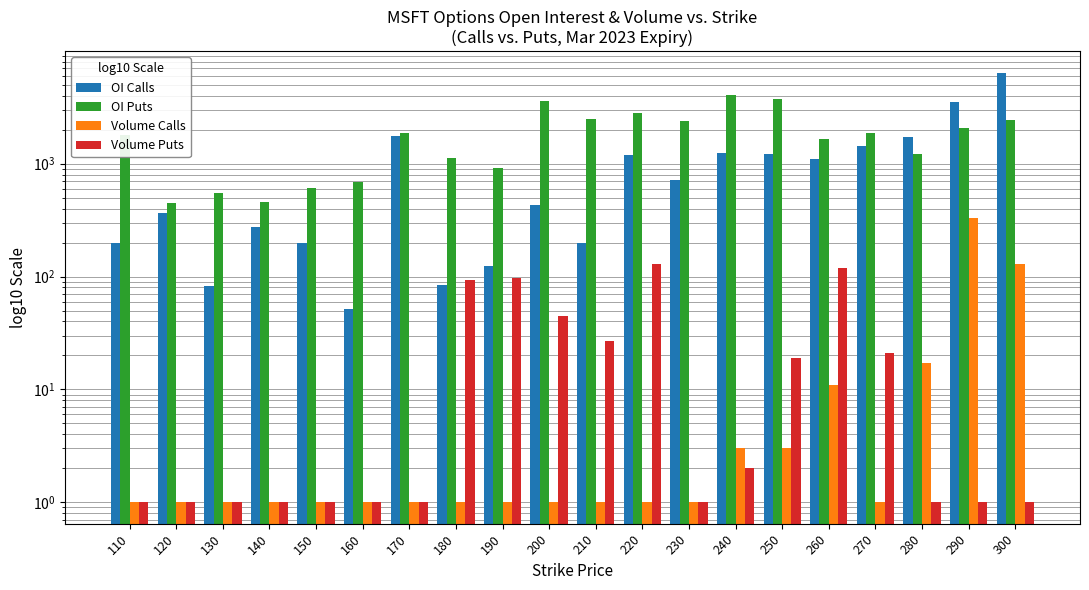

What are all the series names shown in the legend?

OI Calls, OI Puts, Volume Calls, Volume Puts